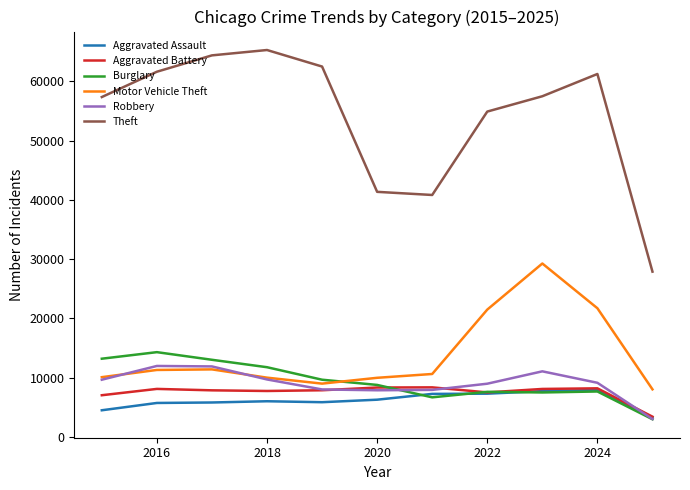

True or false: Motor Vehicle Theft and Theft cross at least once.

False